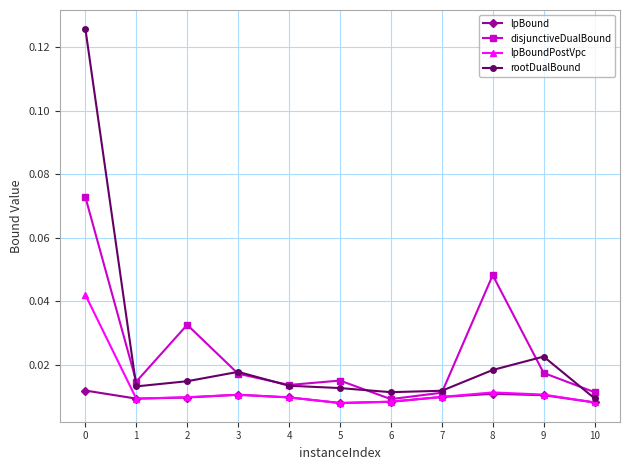

How many lines are shown in the chart?

4